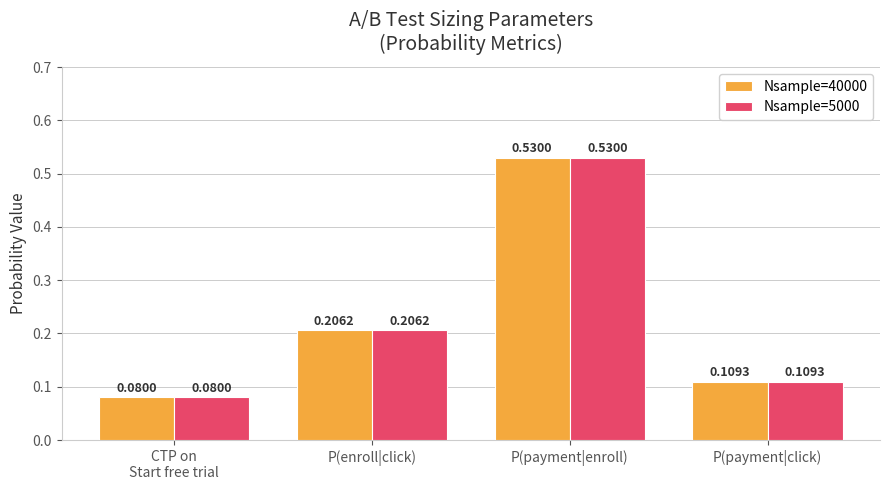

What is the sum of all Nsample=40000 values?

0.9